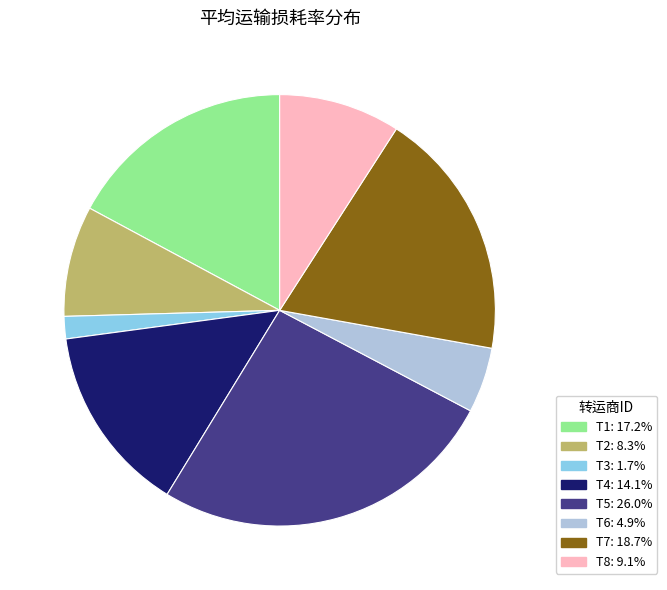

Which category has the smallest portion of the pie?

T3